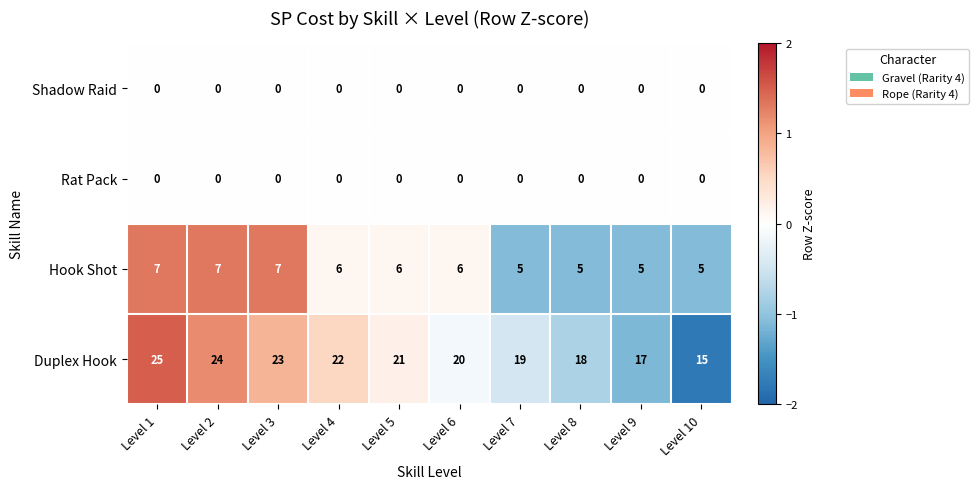

Which series has the largest range (max minus min)?

Duplex Hook